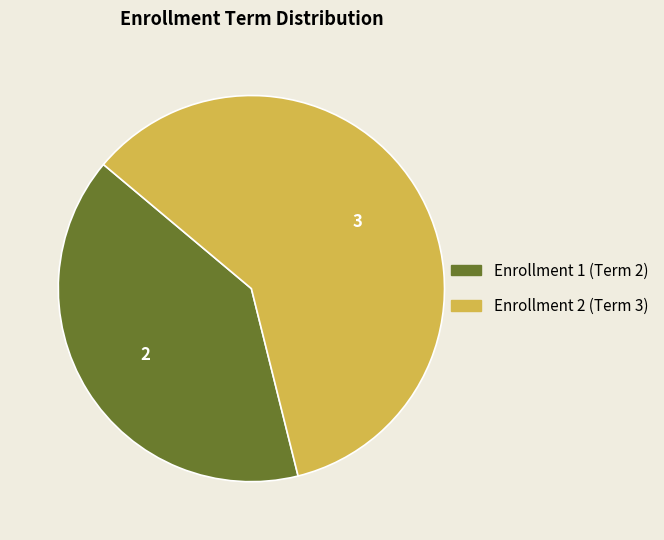

How many segments does this pie chart have?

2